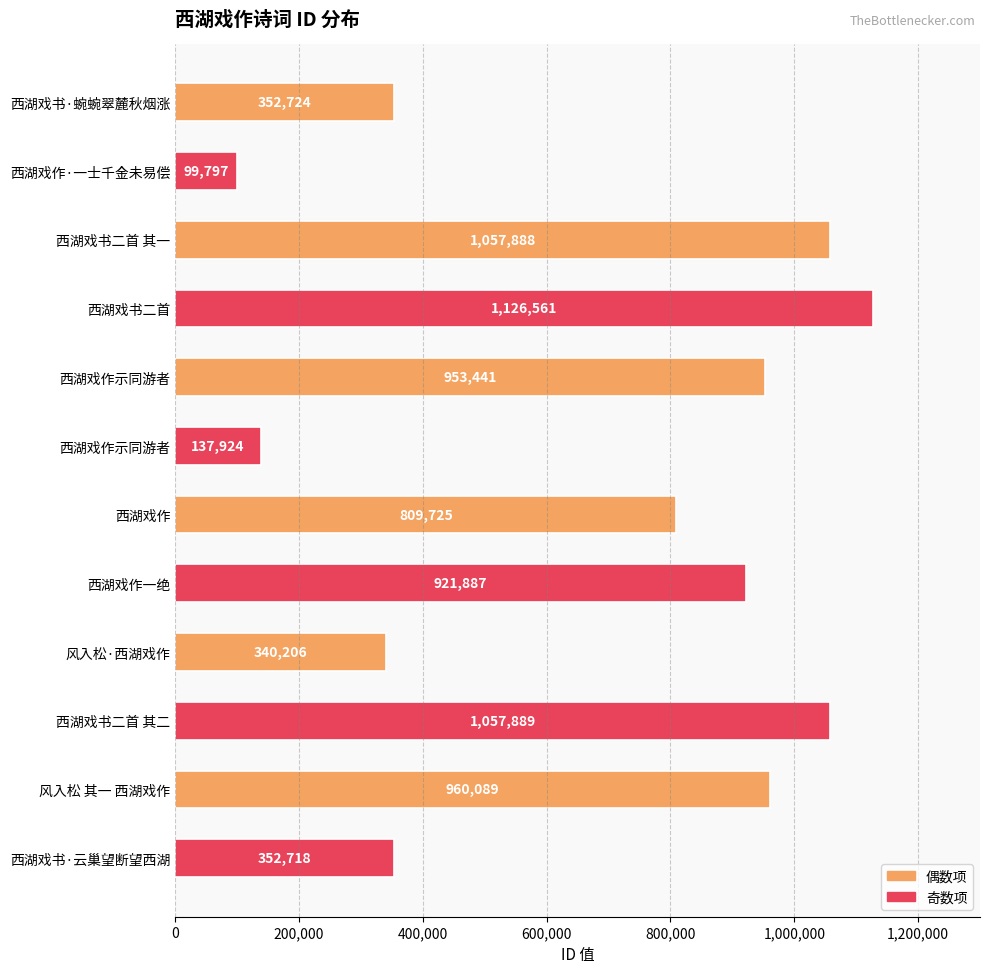

What is the maximum value shown in the chart?

1126561